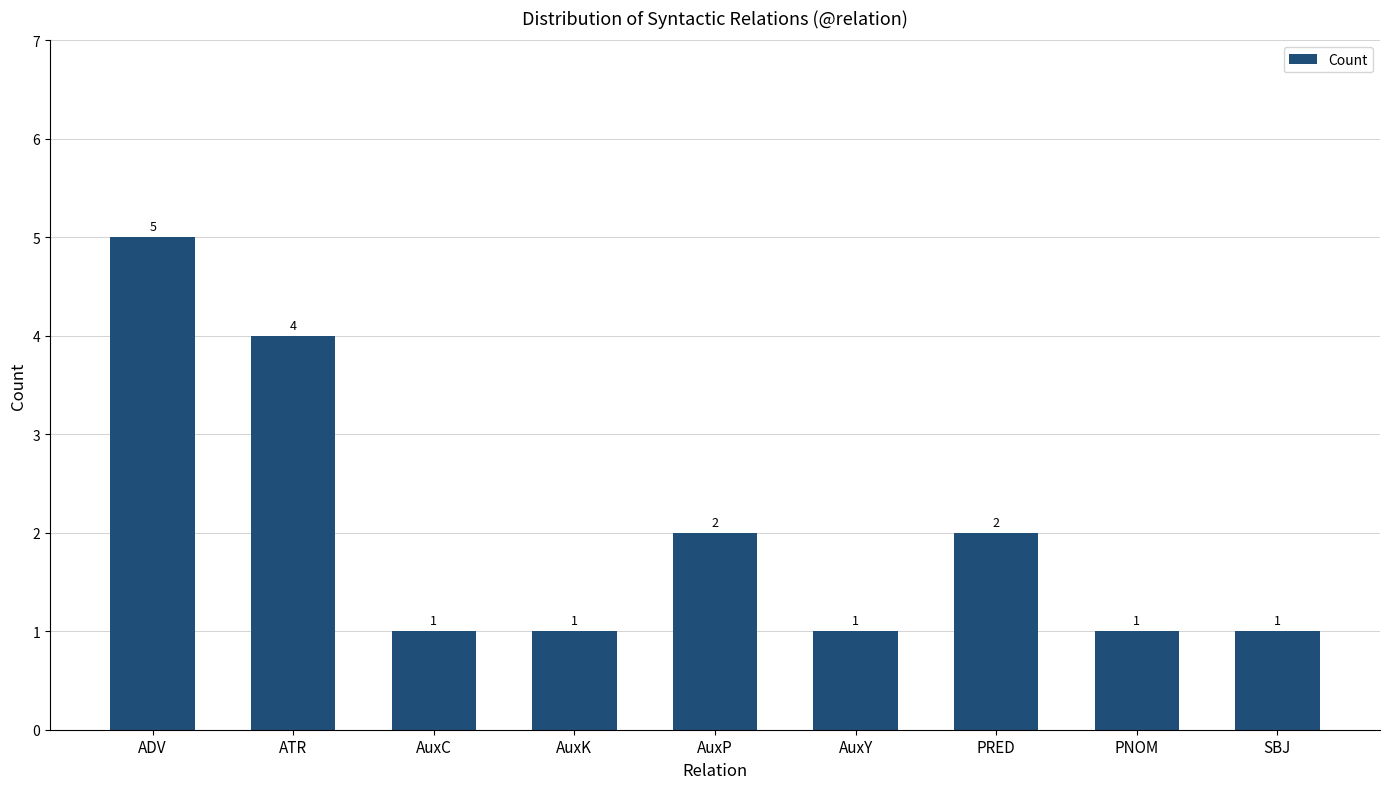

True or false: the data shows 3 at PRED.

False